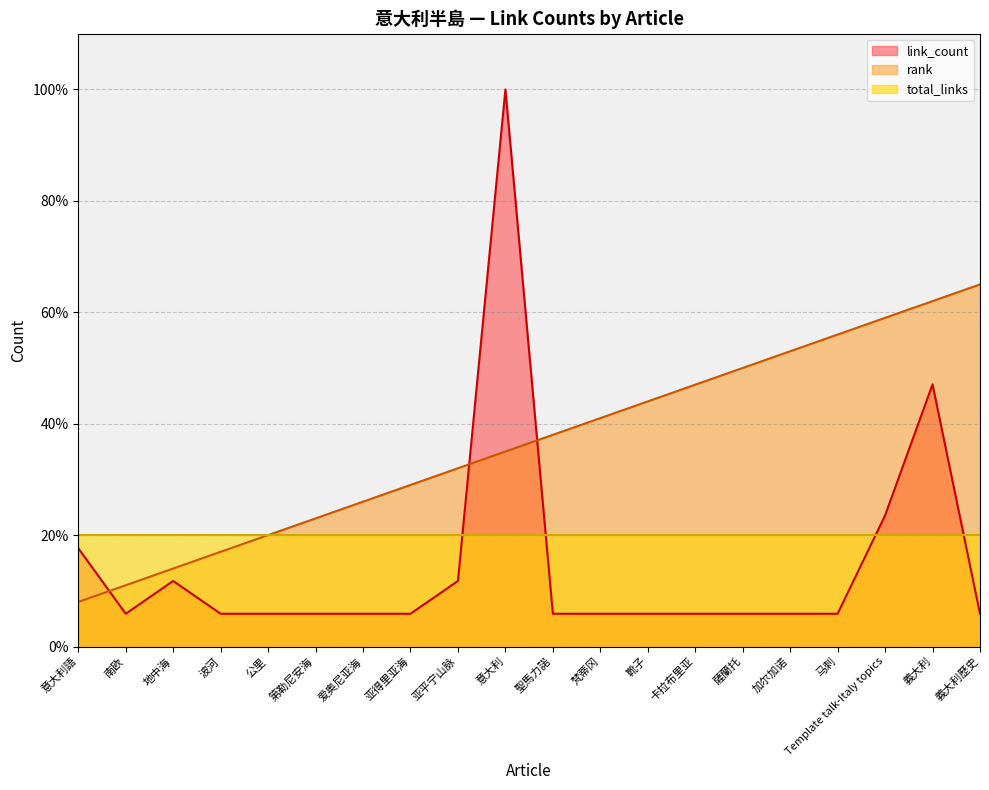

Which series ends up on top after the final intersection of rank and link_count?

rank